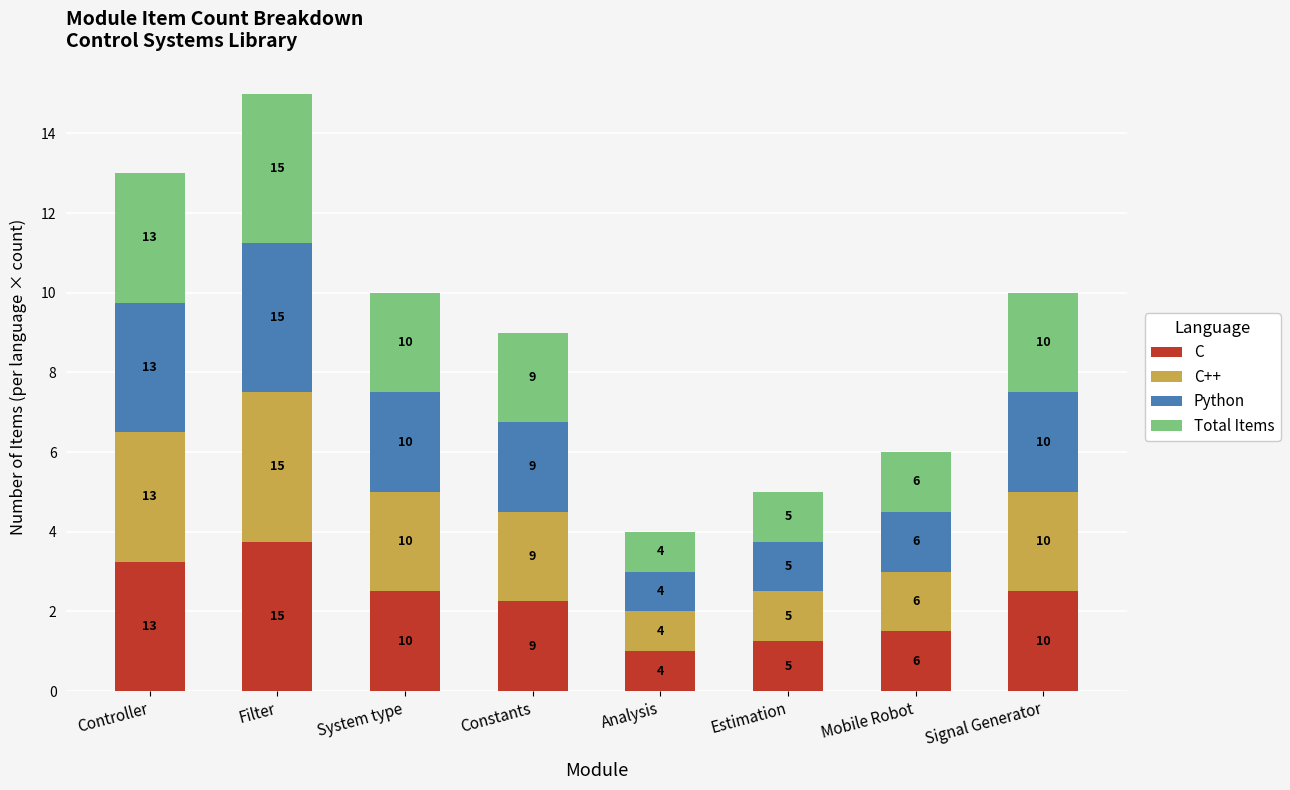

How many bars are there in total?

8